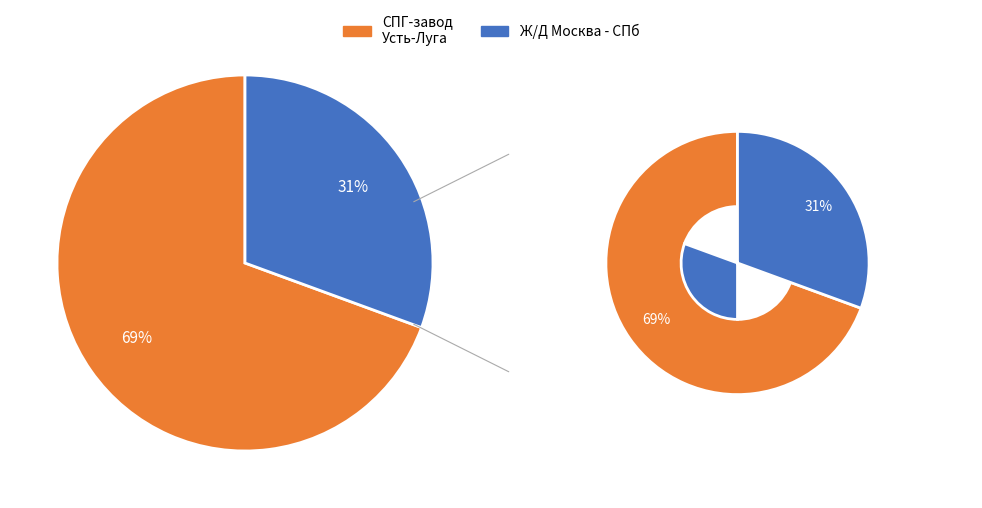

Is the sum of СПГ-завод в составе КПЭГ в Усть-Луге and Ж/Д Москва - СПб greater than half?

Yes